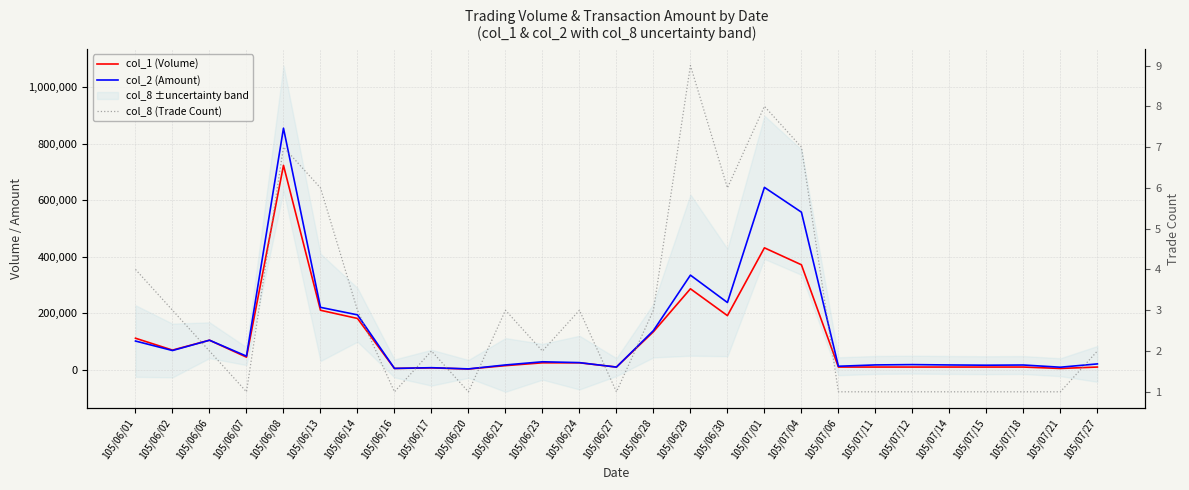

What is the smallest value displayed?

1